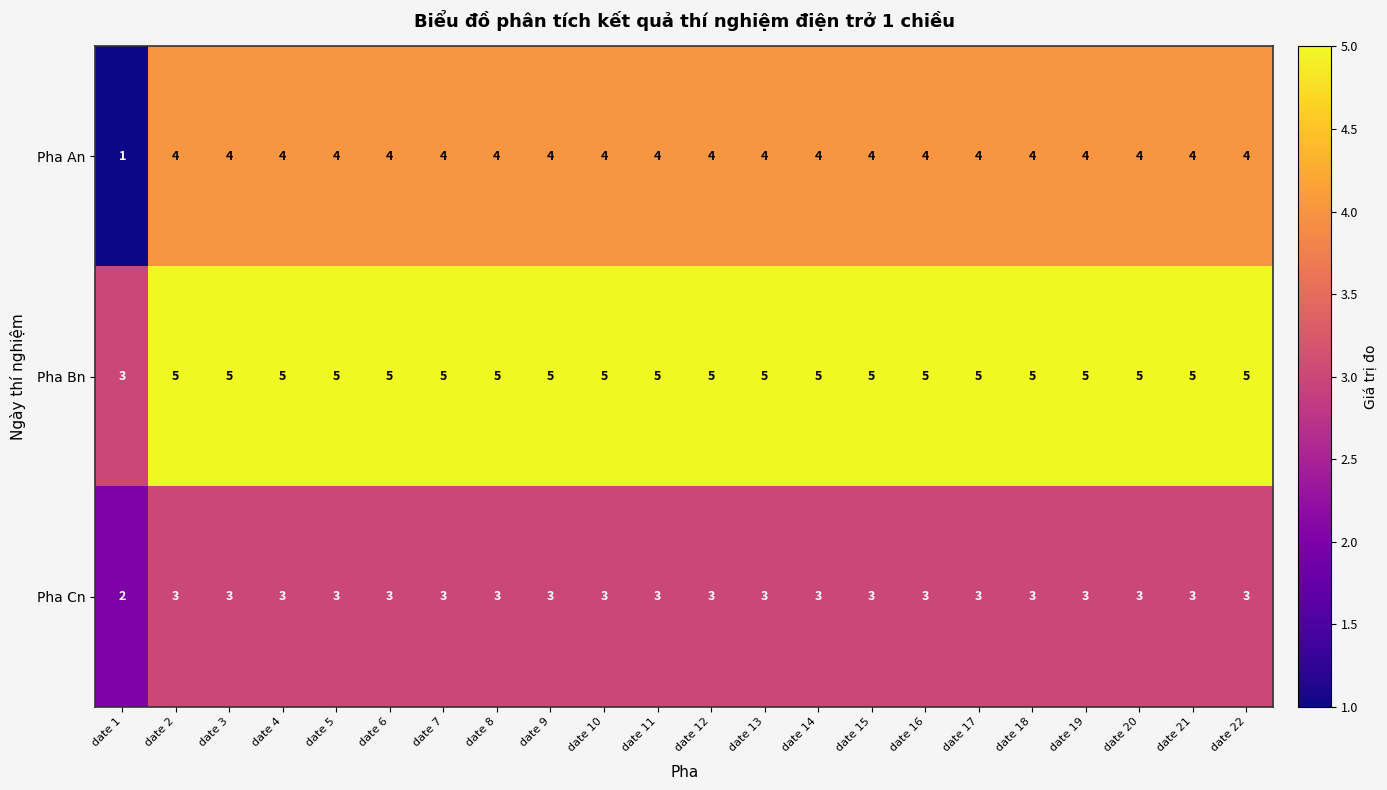

Which category has the lowest value across all series?

date 1